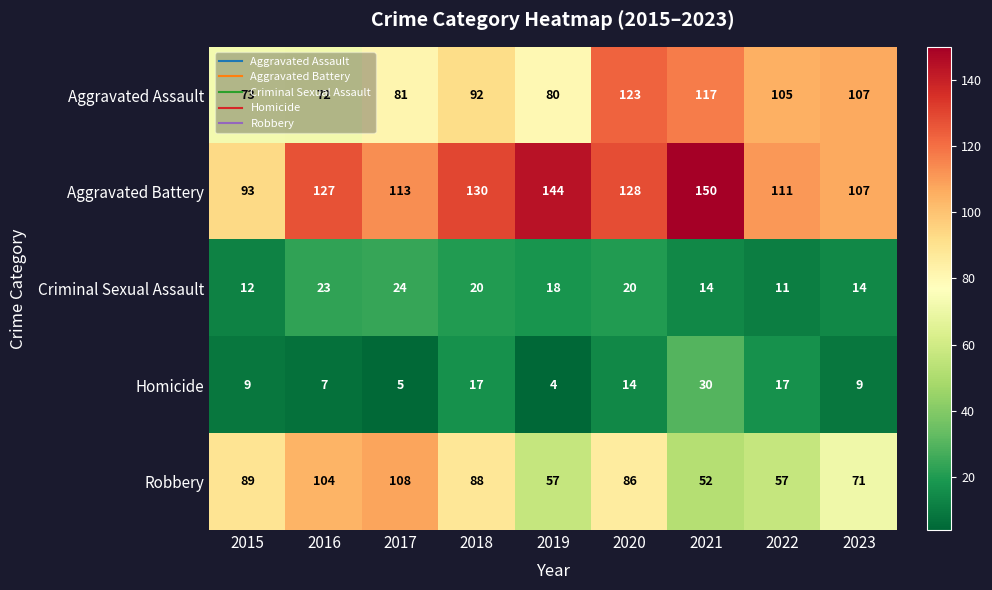

Rank the series at 2022 from lowest to highest value.

Criminal Sexual Assault, Homicide, Robbery, Aggravated Assault, Aggravated Battery